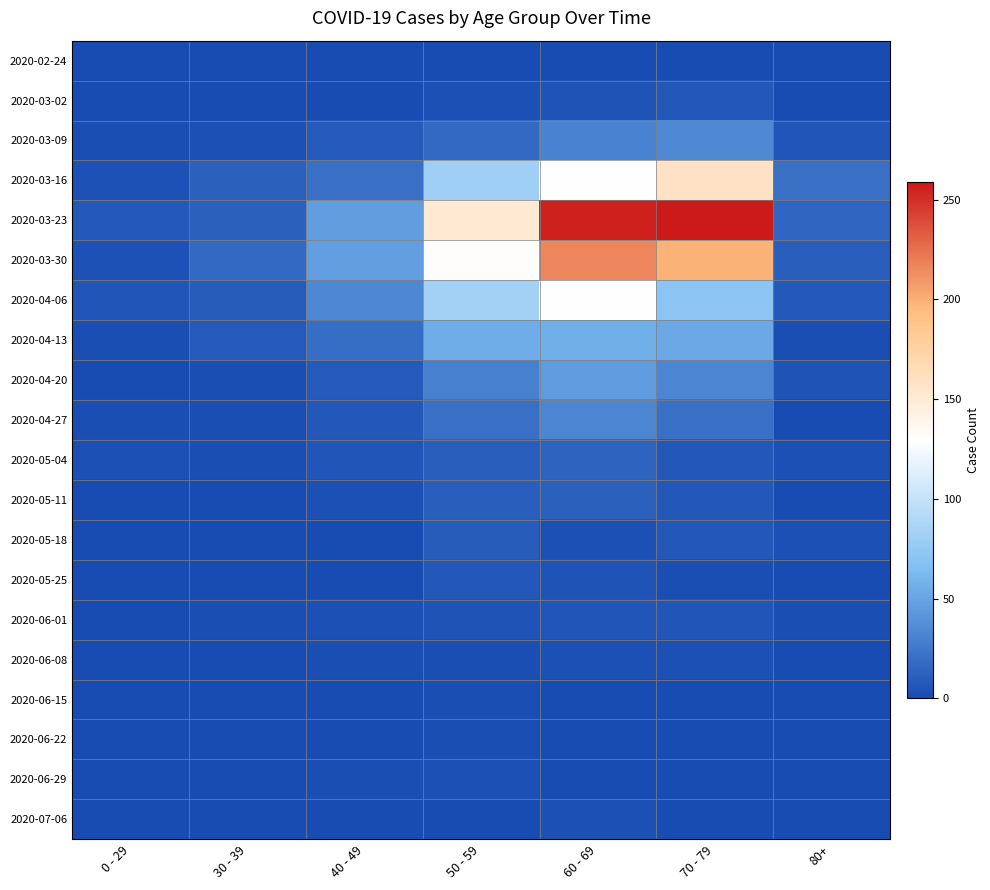

Which series has the largest range (max minus min)?

2020-03-23